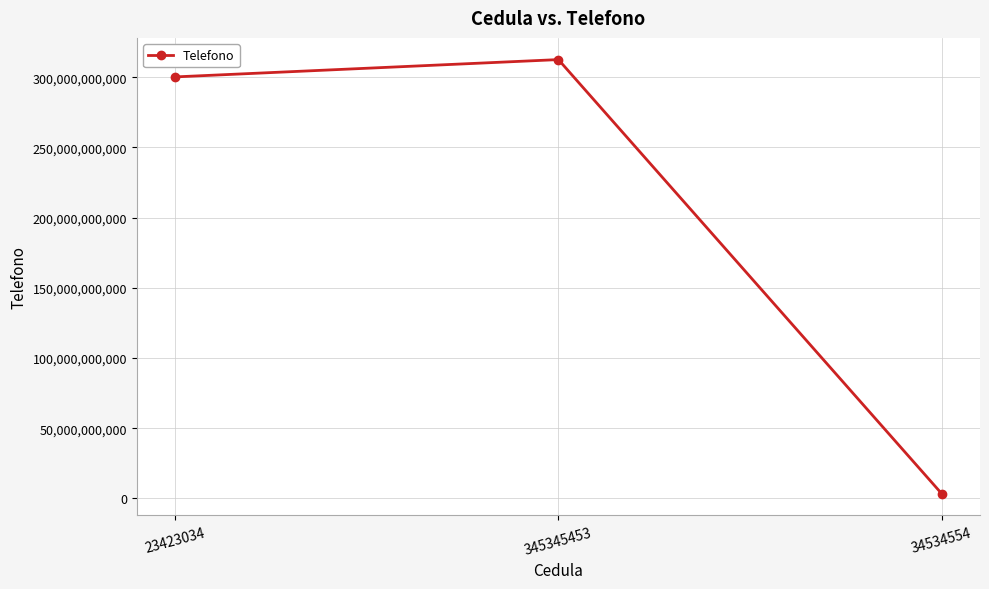

What is the difference between the maximum and minimum values?

309167656000